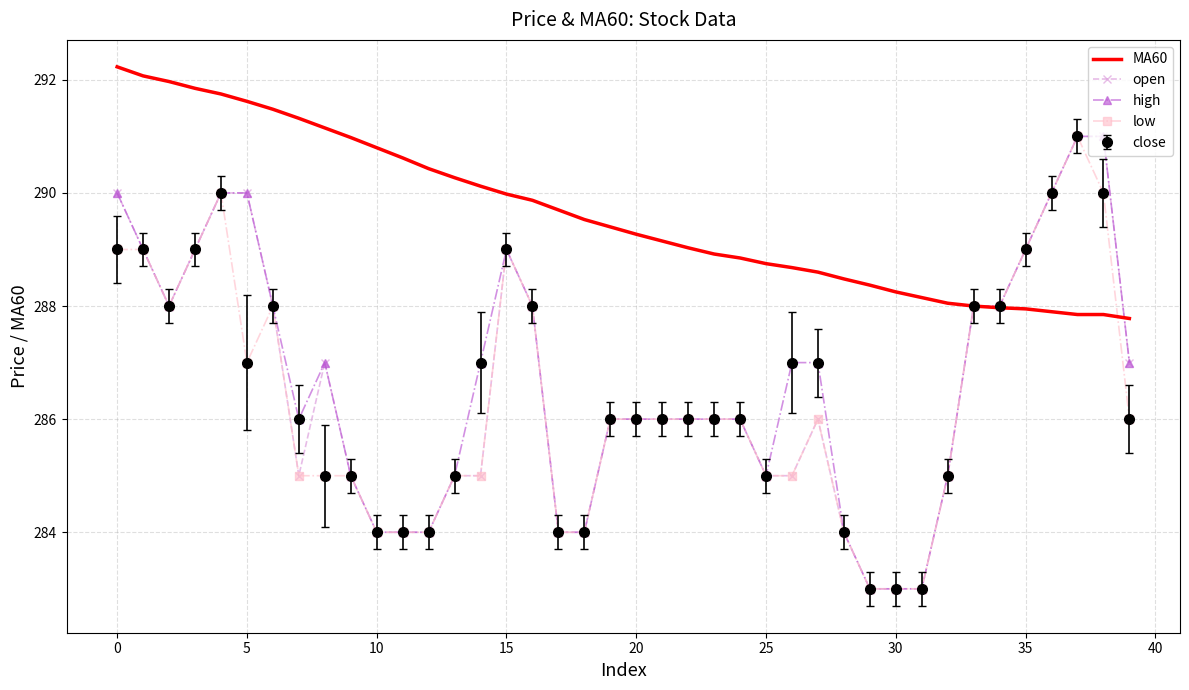

Which series has the largest total across all categories?

MA60